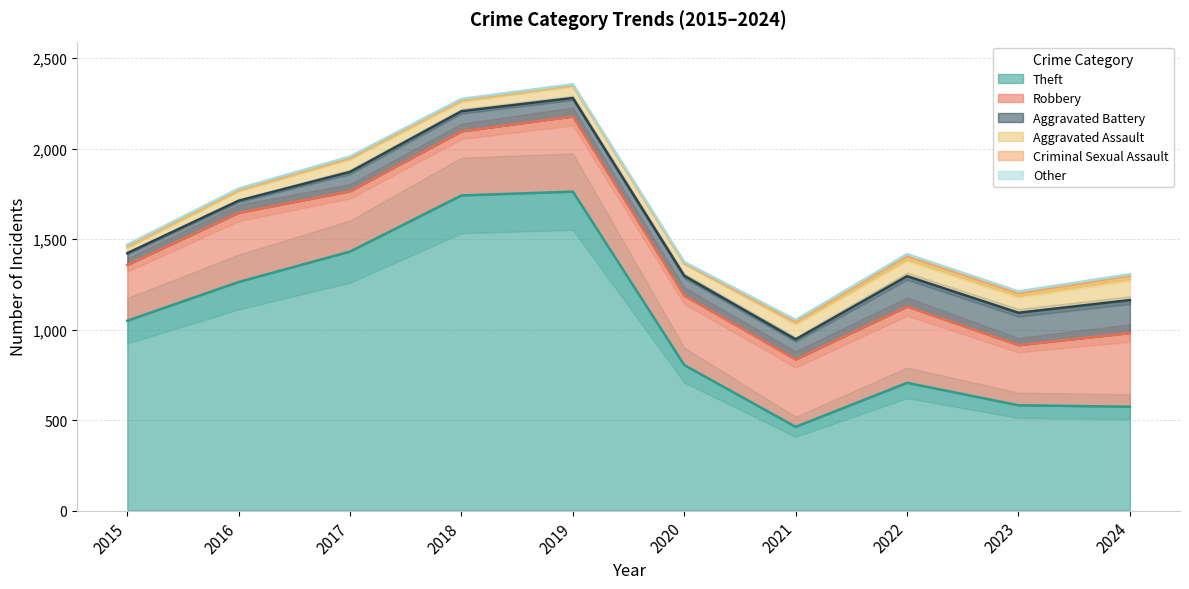

Which category has the lowest value across all series?

2020